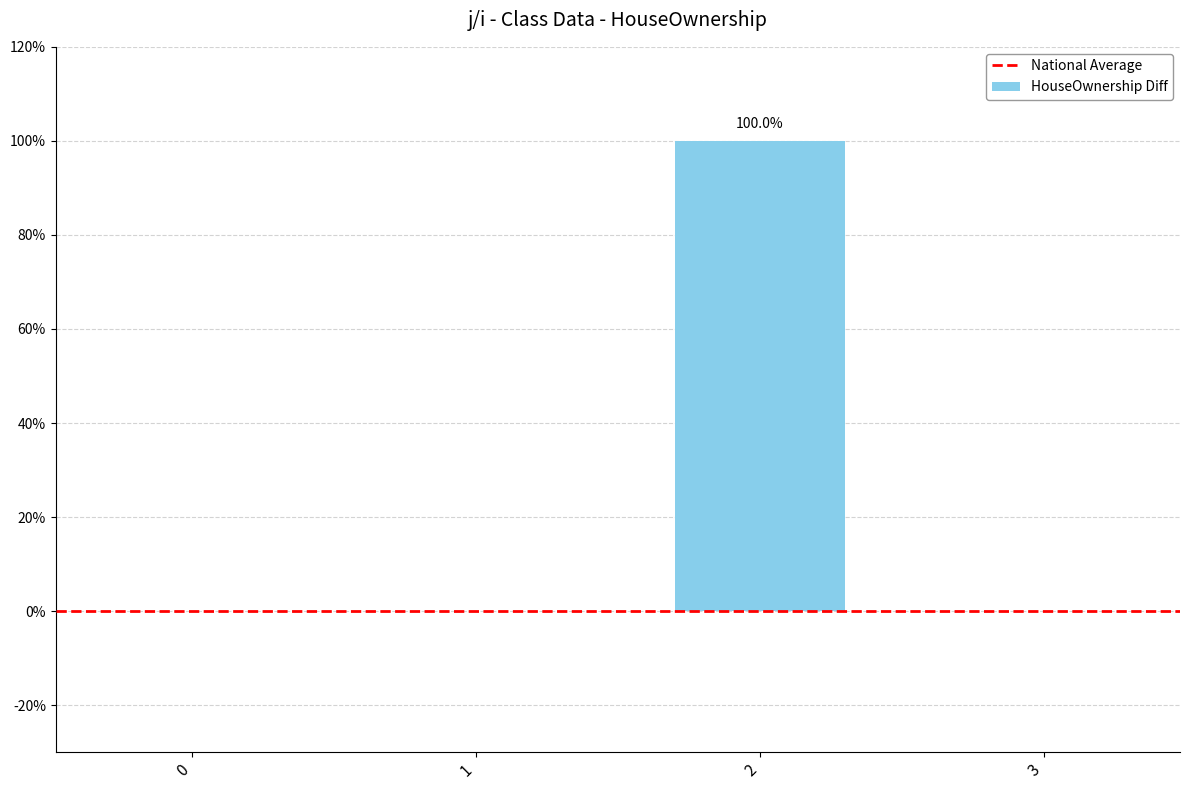

How many bars are there in total?

4